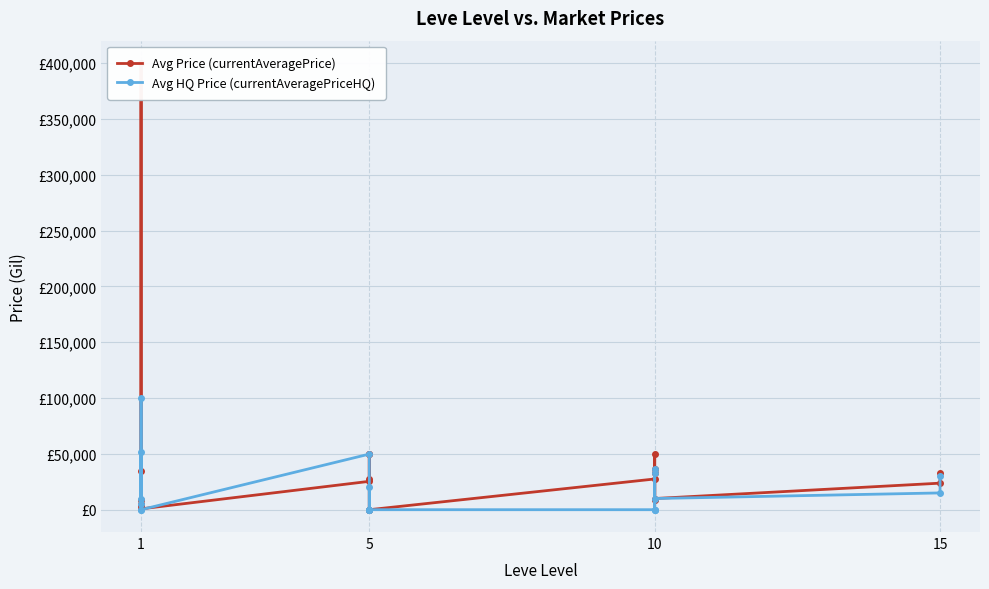

How many values in the Avg HQ Price (currentAveragePriceHQ) series are below 10000?

10